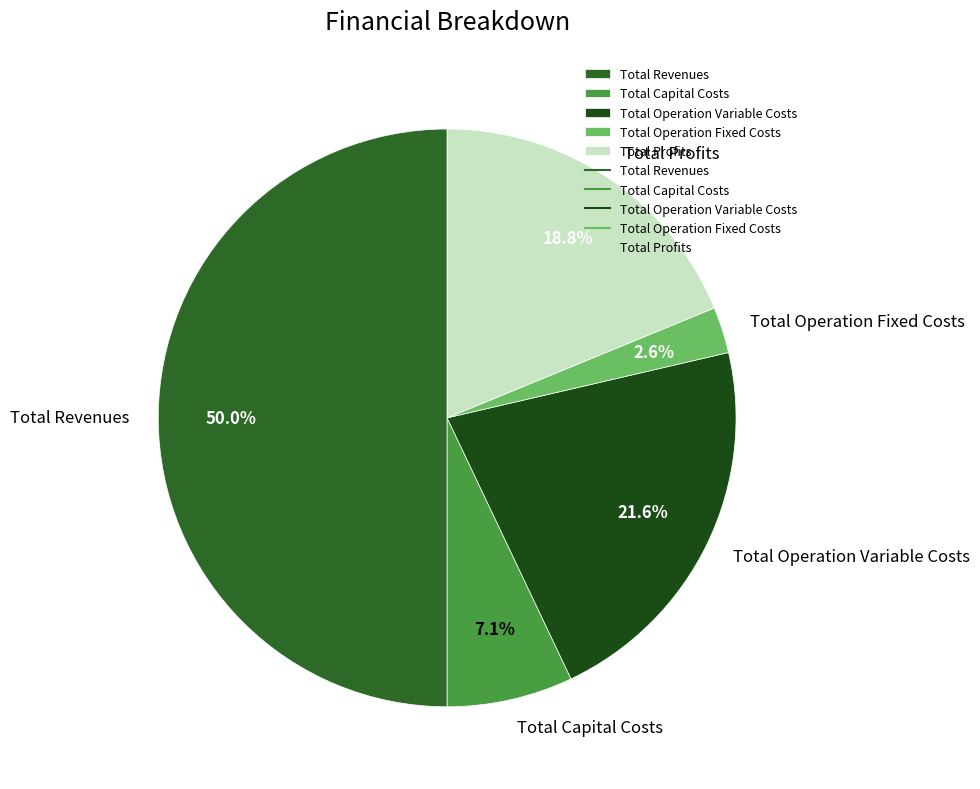

Which category has the biggest portion of the pie?

Total Revenues